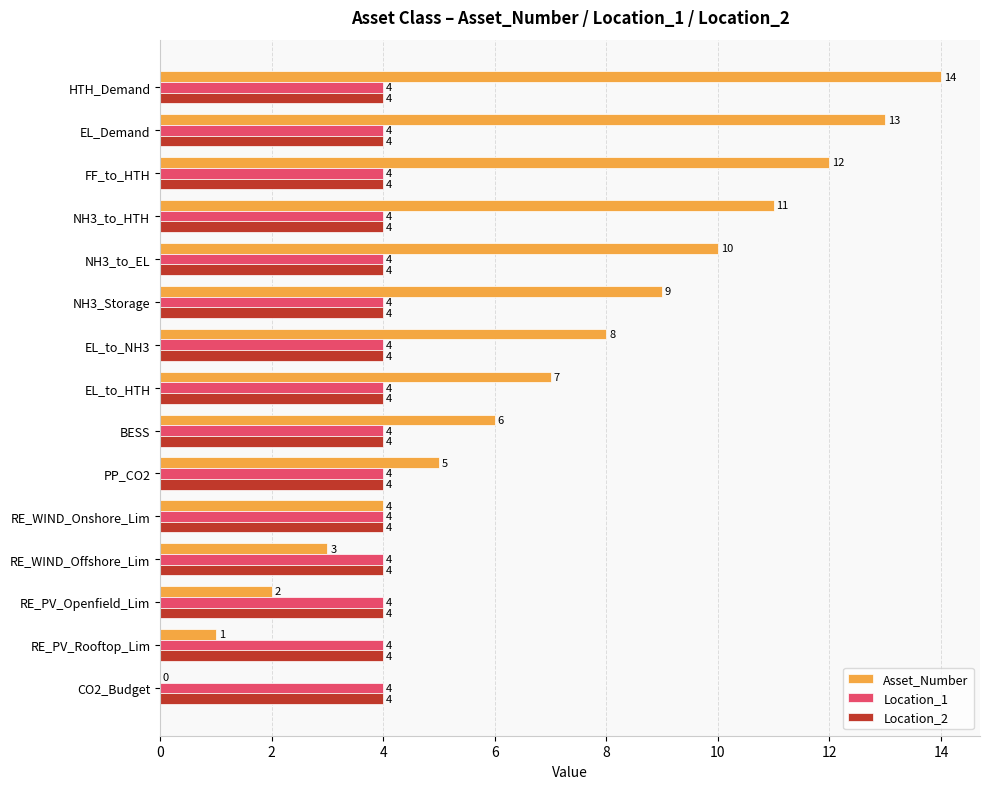

What value does the Location_1 series have at RE_WIND_Onshore_Lim?

4